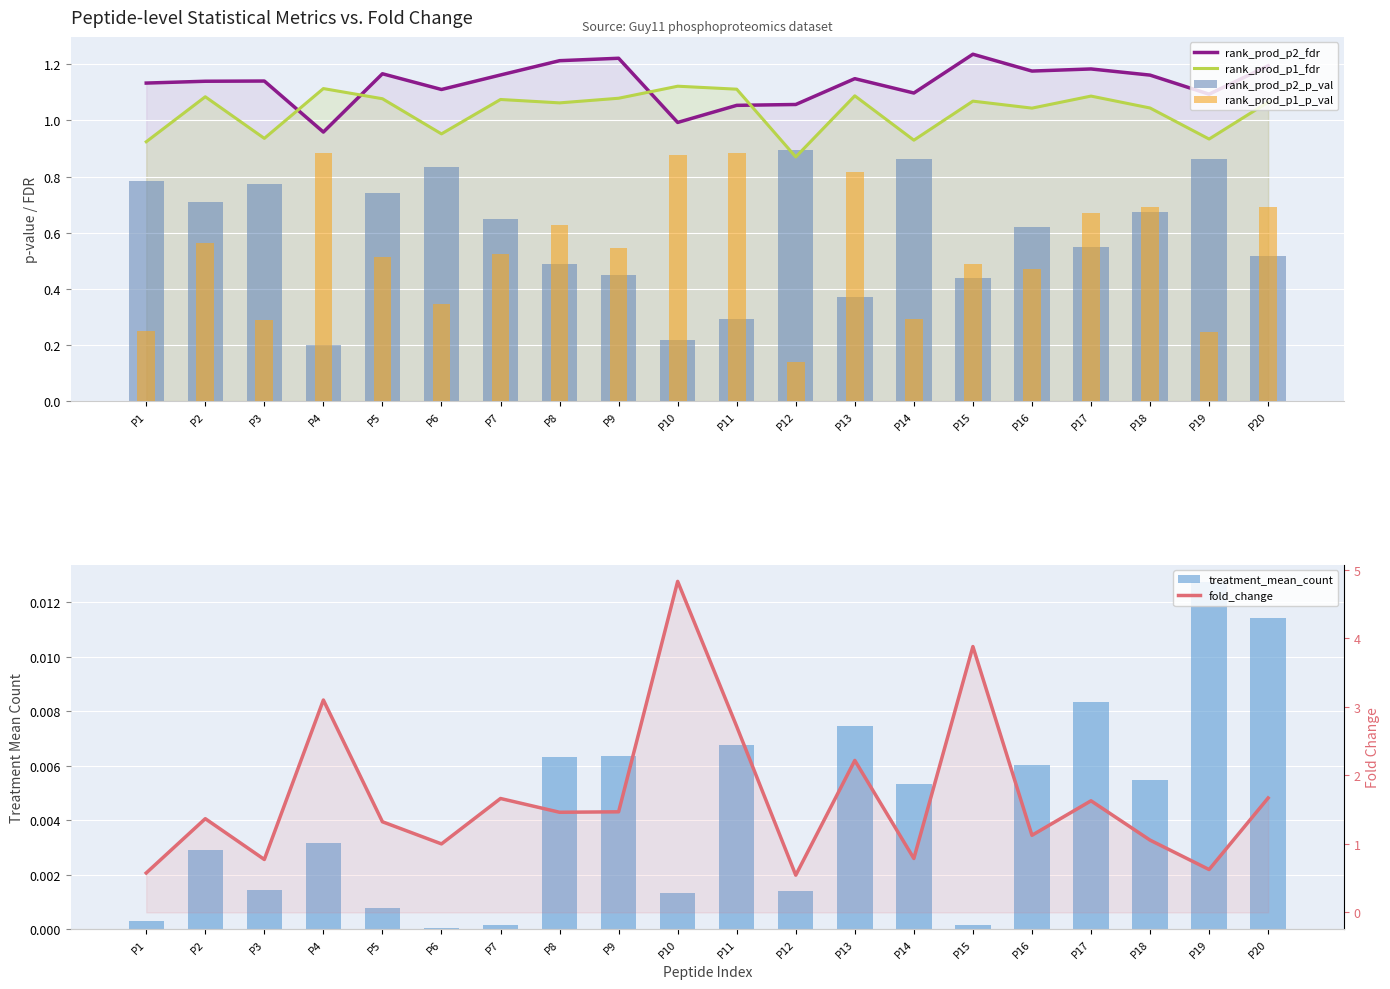

Is it true that rank_prod_p2_fdr equals 1.1 at P11?

True